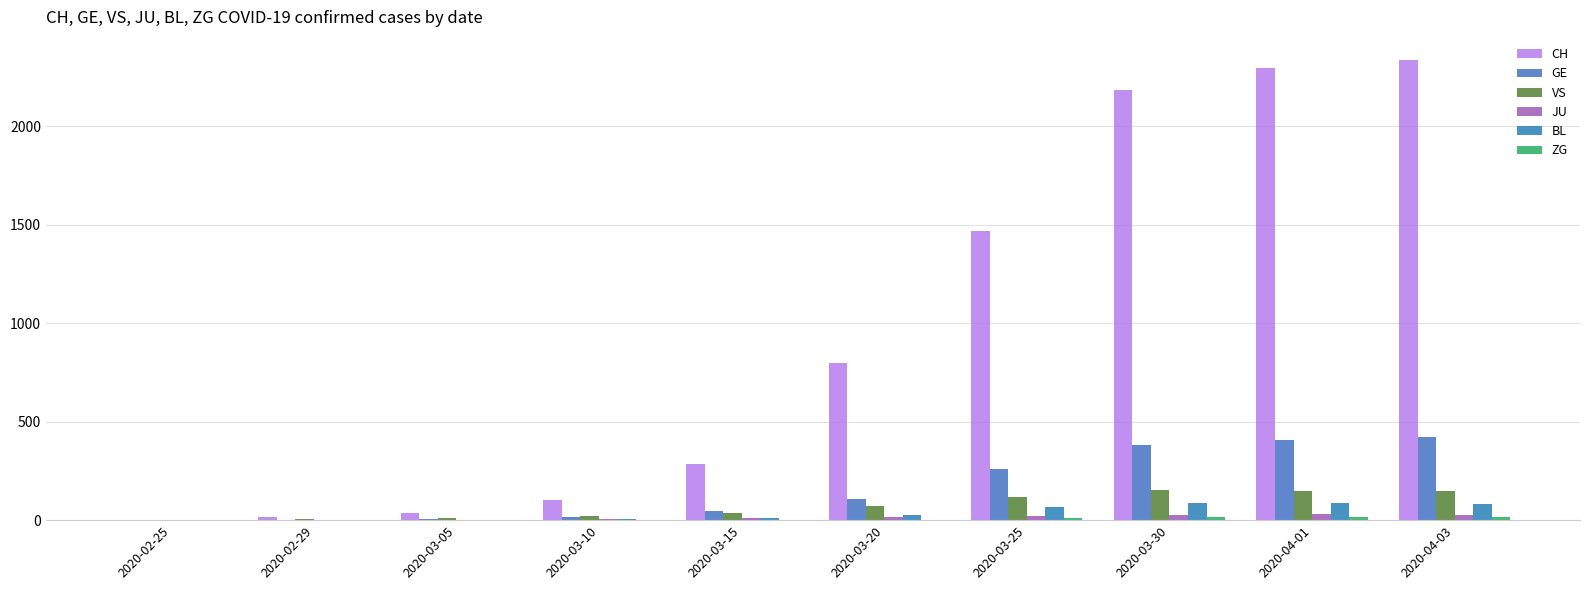

Are the bars grouped side by side (vs. stacked)?

Yes